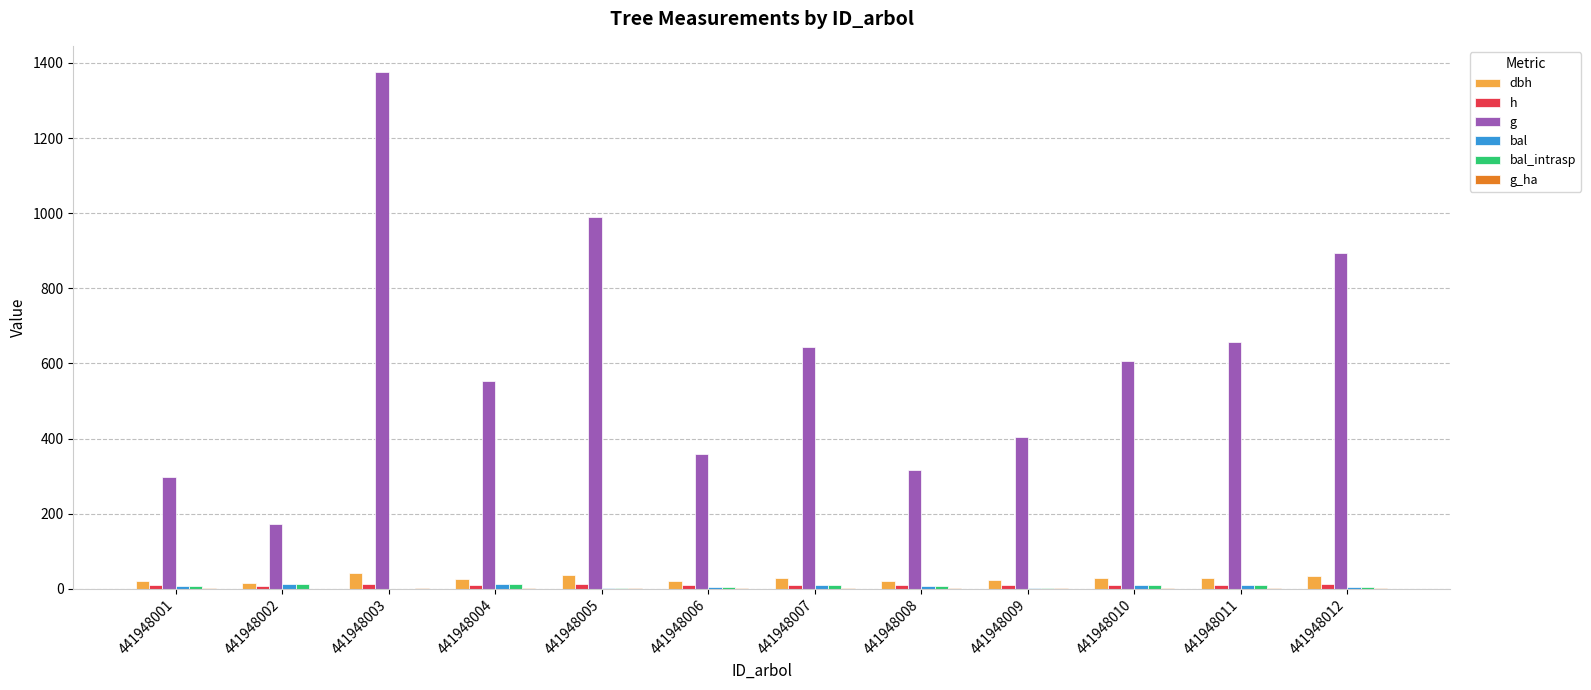

Which series has the largest range (max minus min)?

g